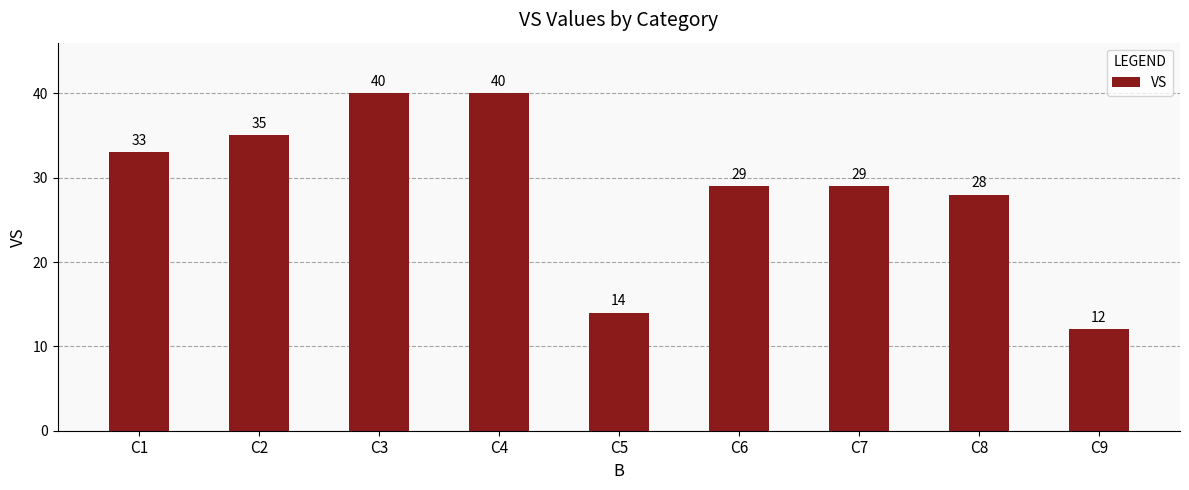

Between C9 and C5, which is larger?

C5